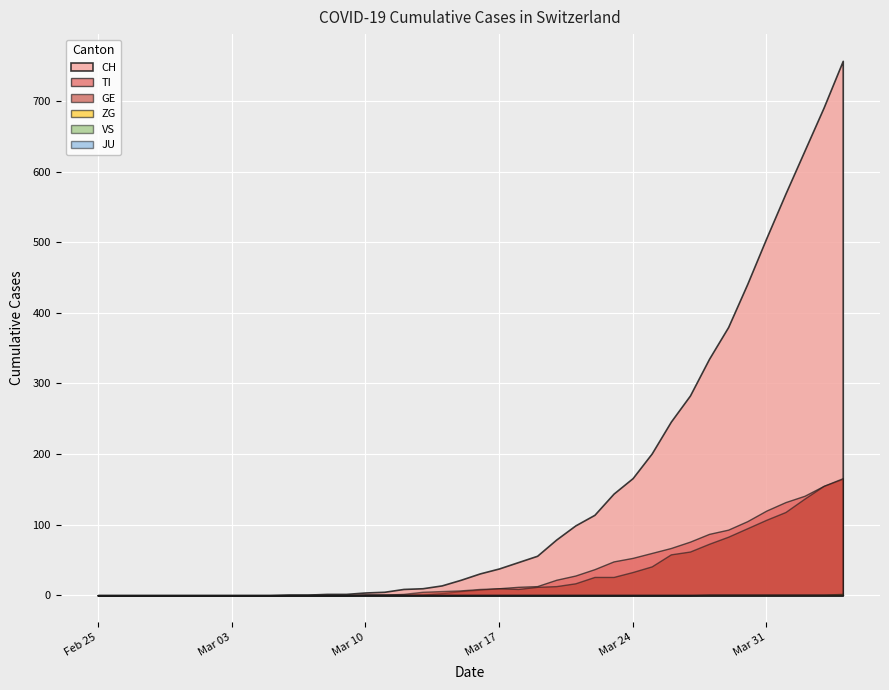

Reading left to right, transcribe all the data shown in this chart.

CH: 0	0	0	0	0	0	0	0	0	0	1	1	2	2	4	5	9	10	14	22	31	38	47	56	79	99	114	144	166	201	246	283	335	380	441	506	569	630	691	757
TI: 0	0	0	0	0	0	0	0	0	0	0	0	0	0	1	1	1	1	3	6	8	10	12	13	22	28	37	48	53	60	67	76	87	93	105	120	132	141	155	165
GE: 0	0	0	0	0	0	0	0	0	0	0	0	0	0	1	1	2	5	6	7	9	10	9	12	13	17	26	26	33	41	58	62	73	83	95	107	118	137	155	166
JU: 0	0	0	0	0	0	0	0	0	0	0	0	0	0	0	0	0	0	0	0	0	0	0	0	0	0	0	0	0	0	0	0	0	0	0	0	0	0	0	0
VS: 0	0	0	0	0	0	0	0	0	0	0	0	0	0	0	0	0	0	0	0	0	0	0	0	0	0	0	0	0	0	0	0	0	0	0	0	0	0	0	0
ZG: 0	0	0	0	0	0	0	0	0	0	0	0	0	0	0	0	0	0	0	0	0	0	0	0	0	0	0	0	0	0	0	0	1	1	1	1	1	1	1	2